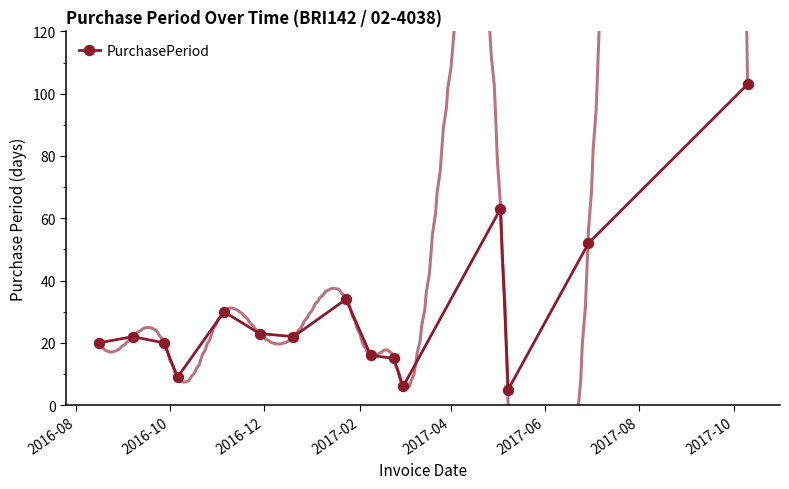

True or false: PurchasePeriod has more than 2 points higher than both neighbors.

True